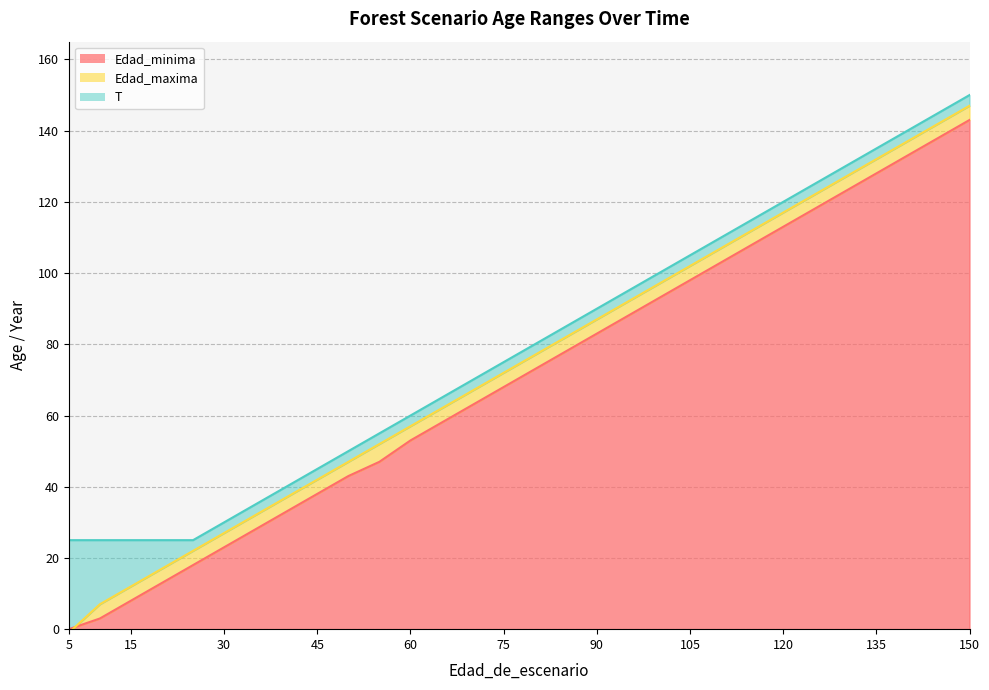

Which series has the widest spread of values?

Edad_maxima